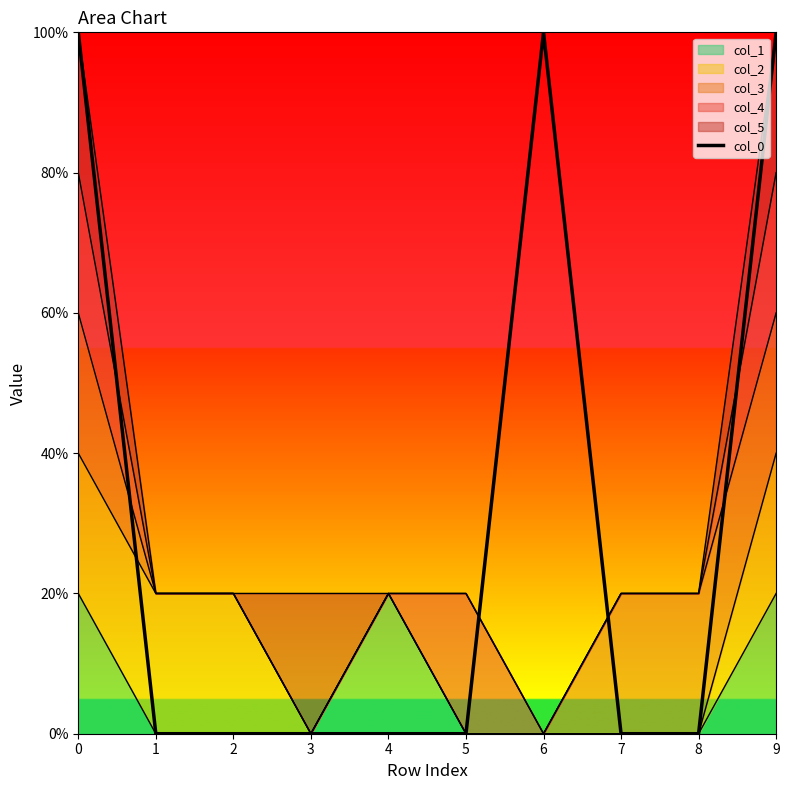

Does the chart have visible grid lines?

No